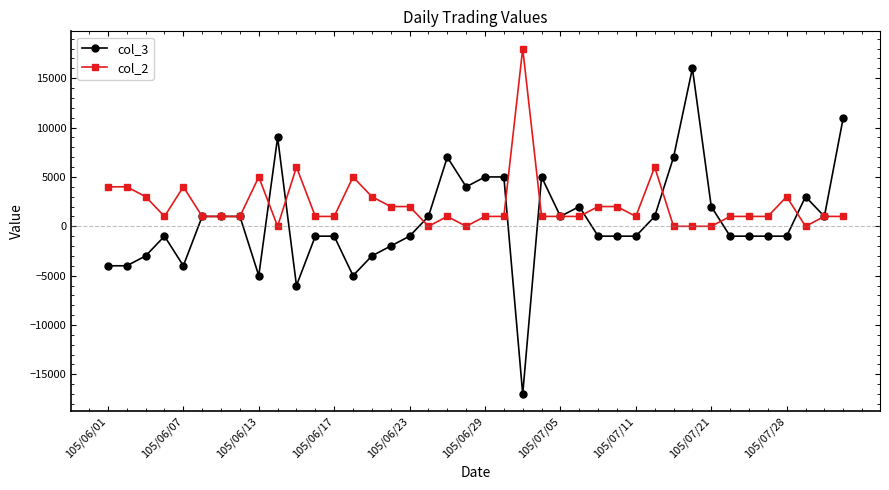

Does the chart have visible grid lines?

No